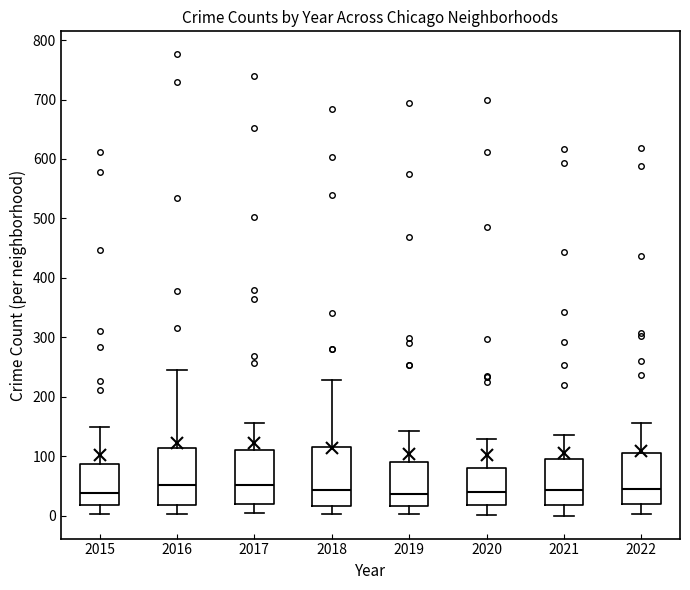

Where does the upper whisker of the box at x = 2015 end on the y-axis? The values are not printed on the chart, so give them approximately, as read against the axis.

150